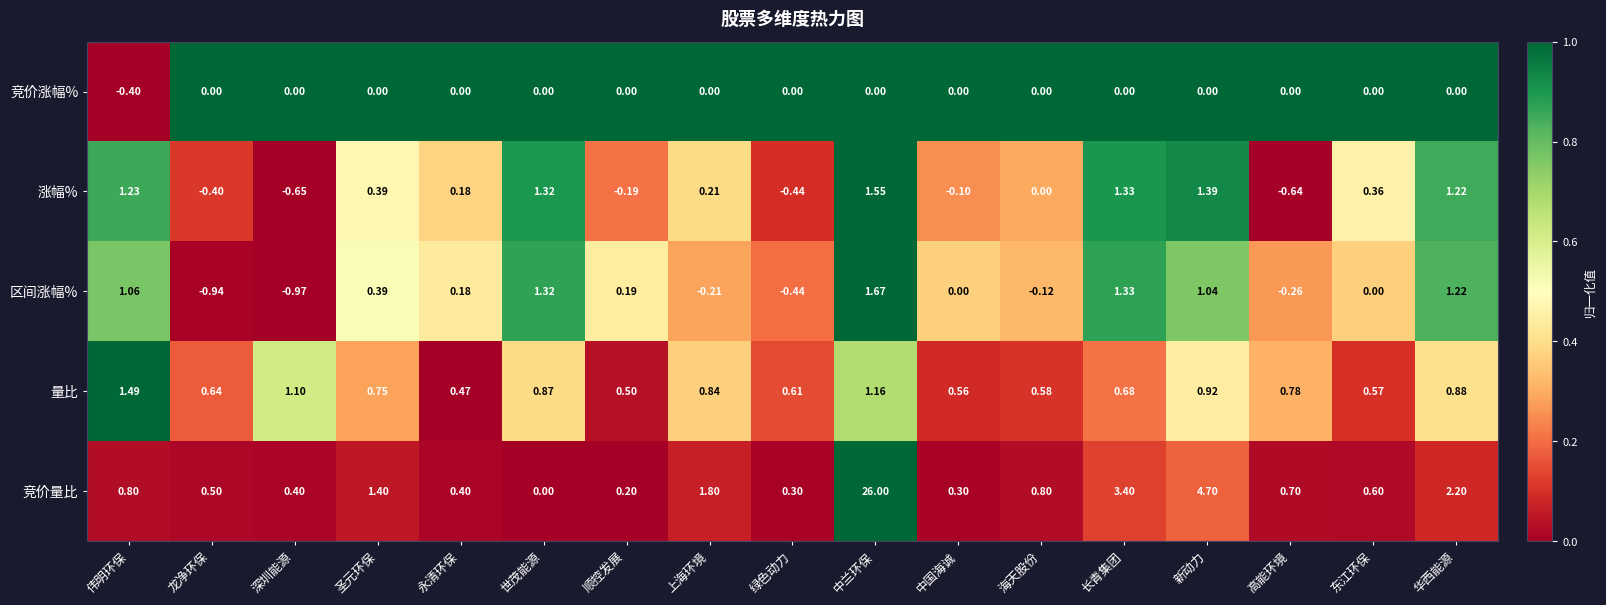

At which label does 区间涨幅% first exceed 0?

伟明环保